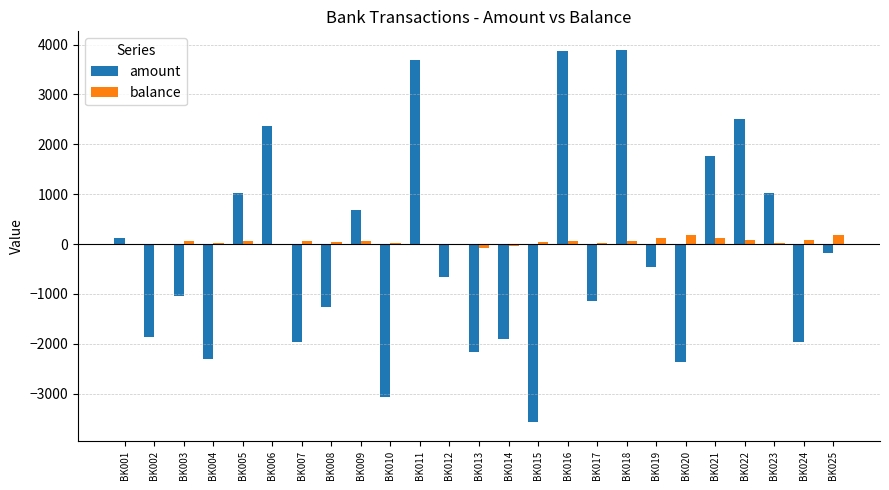

What is the greatest value displayed?

3891.9